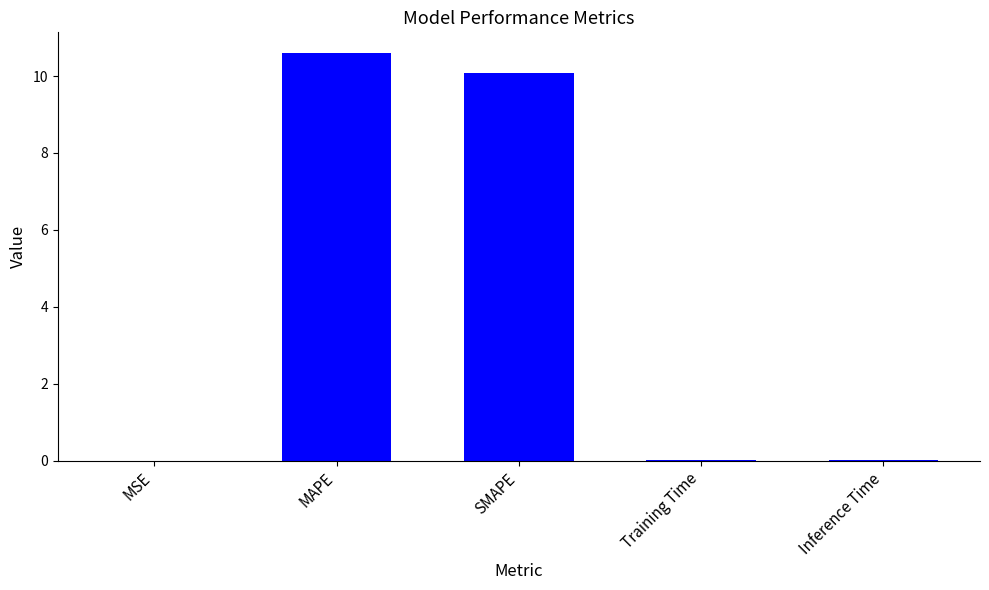

Are the bars horizontal?

No